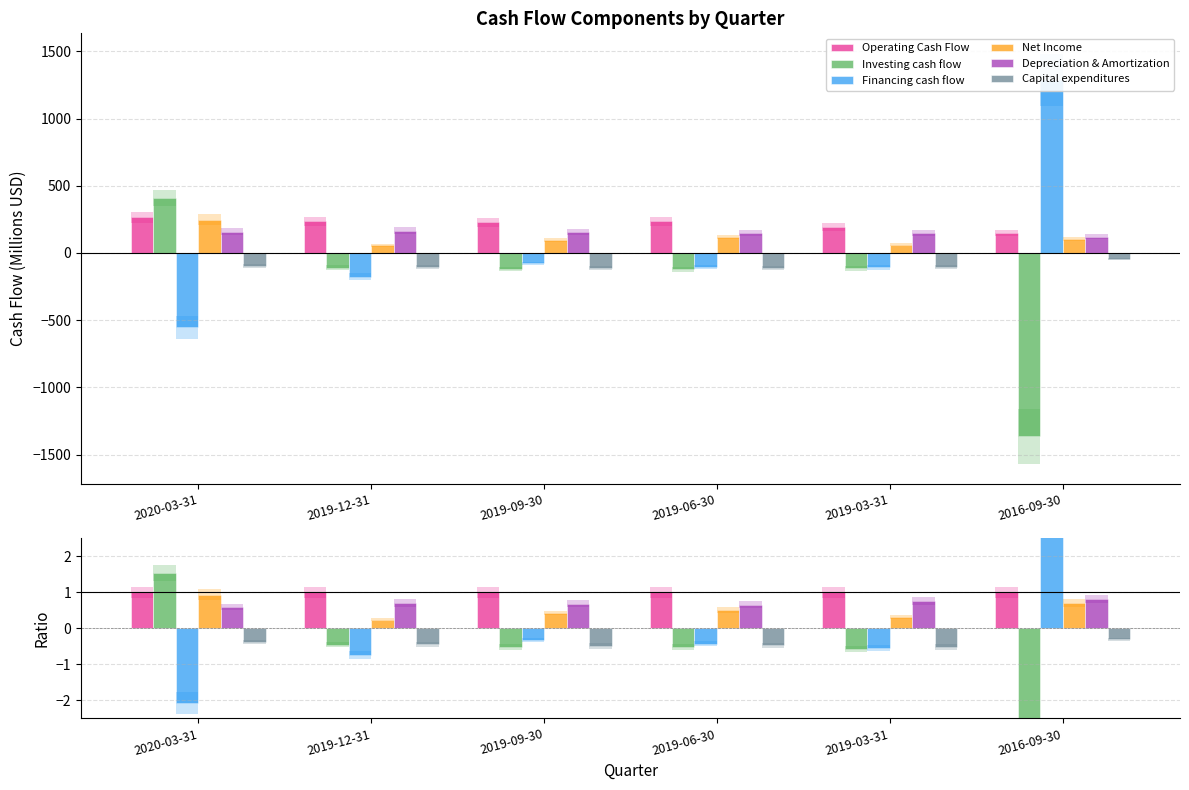

What is the value of the Operating Cash Flow bar at the 1st from the left?

1.0